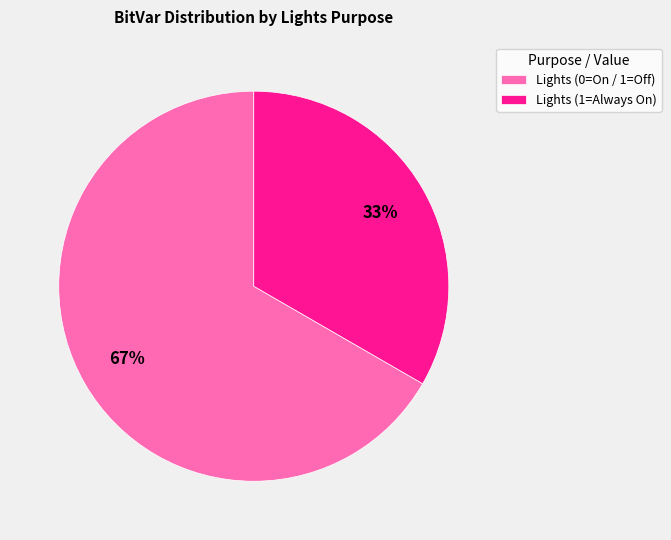

Count the number of slices in the pie.

2